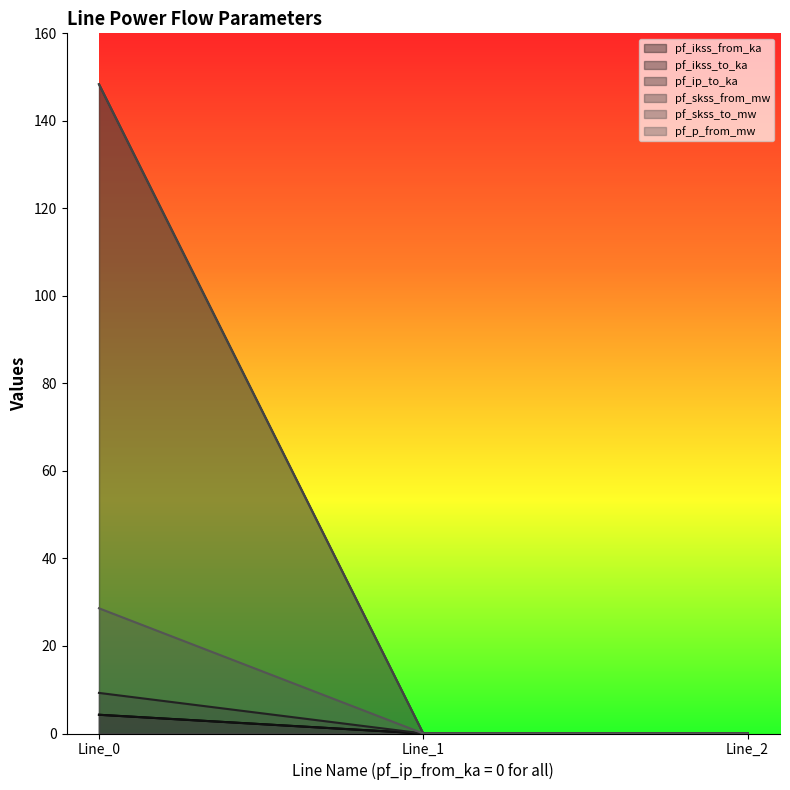

Reading right to left, list all the values displayed in this chart.

pf_ikss_from_ka: Line_2=0.0	Line_1=0.0	Line_0=4.3
pf_ikss_to_ka: Line_2=0.0	Line_1=0.0	Line_0=4.3
pf_ip_to_ka: Line_2=0.0	Line_1=0.0	Line_0=148.4
pf_skss_from_mw: Line_2=0.0	Line_1=0.0	Line_0=9.3
pf_skss_to_mw: Line_2=0.0	Line_1=0.0	Line_0=148.4
pf_p_from_mw: Line_2=0.0	Line_1=0.0	Line_0=28.6